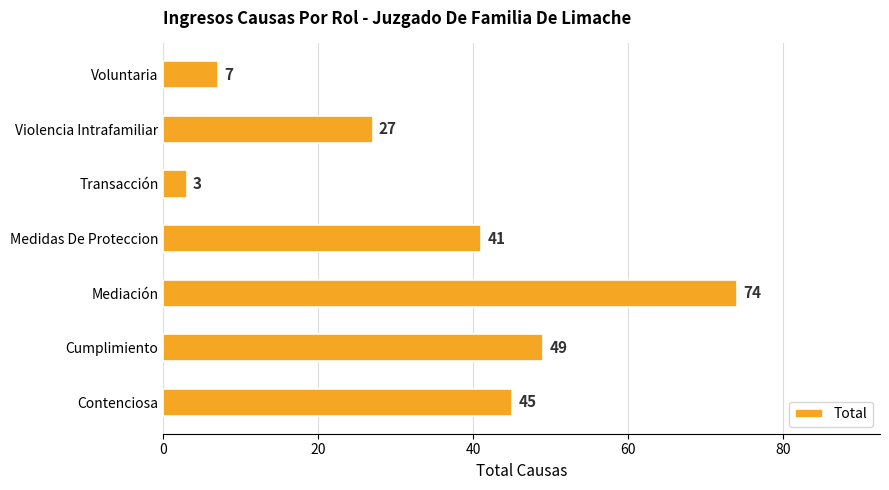

How many values are below 41?

3